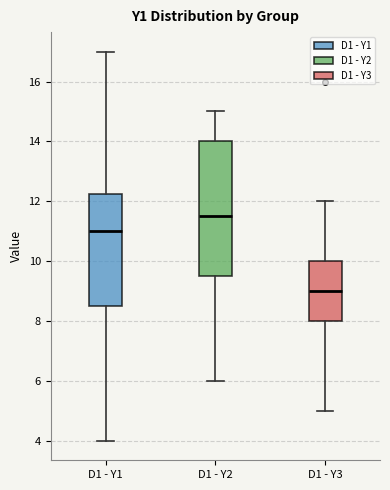

Which box's median line is the lowest?

D1 - Y3